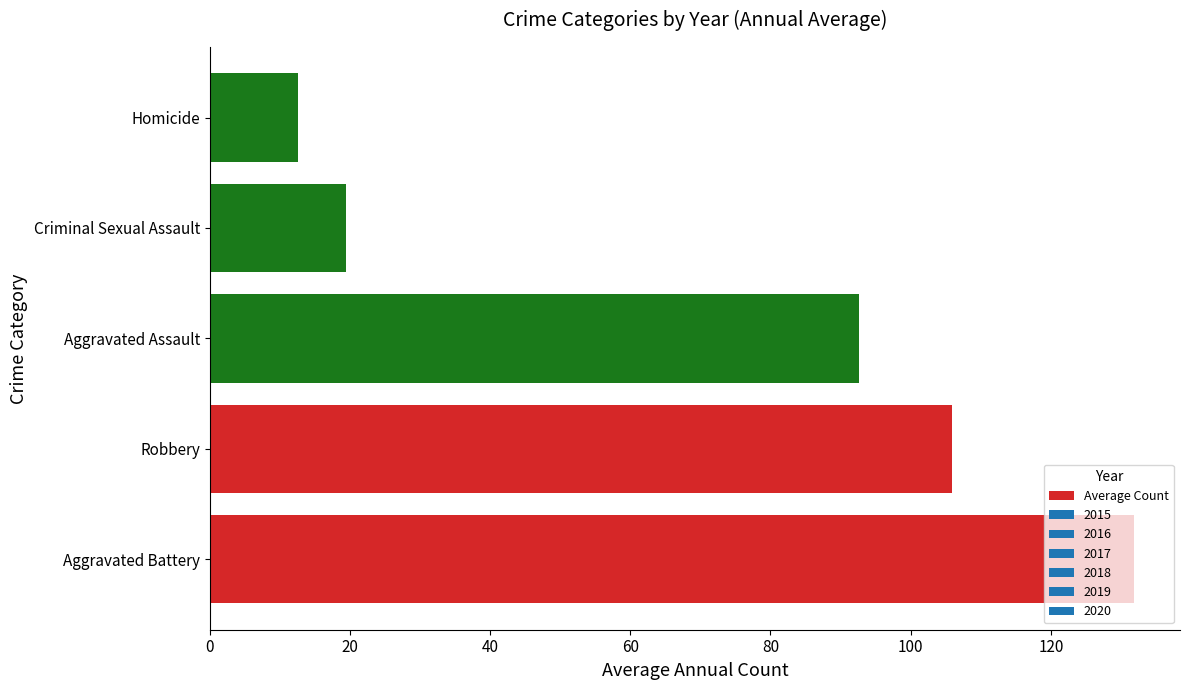

List the labels in order of value, smallest first.

Homicide, Criminal Sexual Assault, Aggravated Assault, Robbery, Aggravated Battery